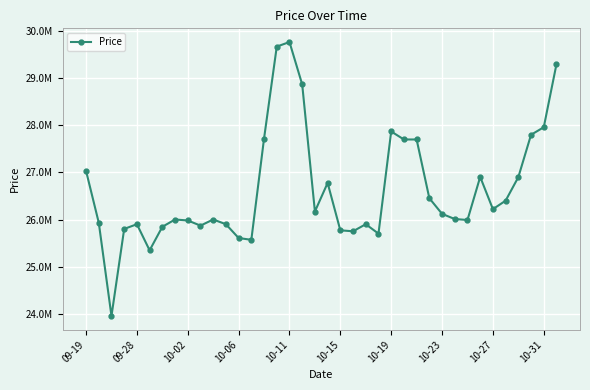

At which category does the data reach its first local peak?

09-28